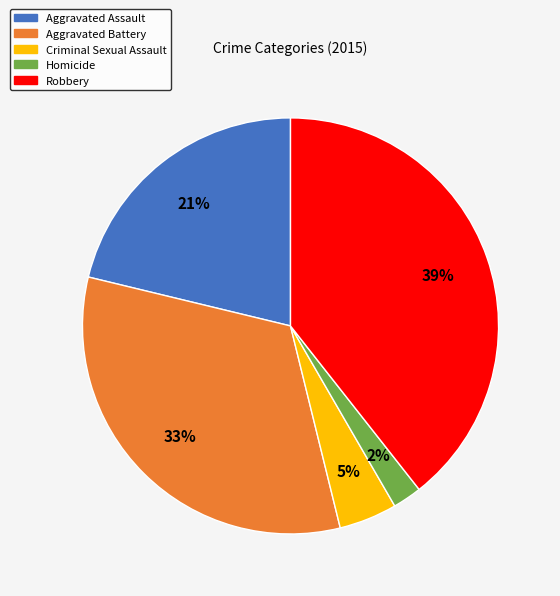

Count the number of slices in the pie.

5